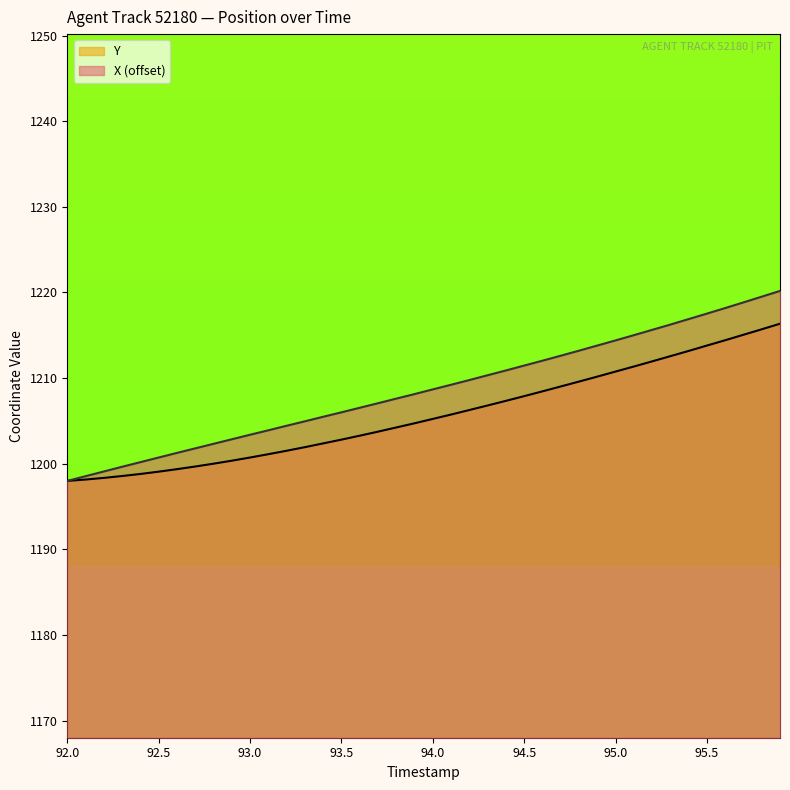

Is it true that X (offset) equals 1599.8 at 93.0?

False